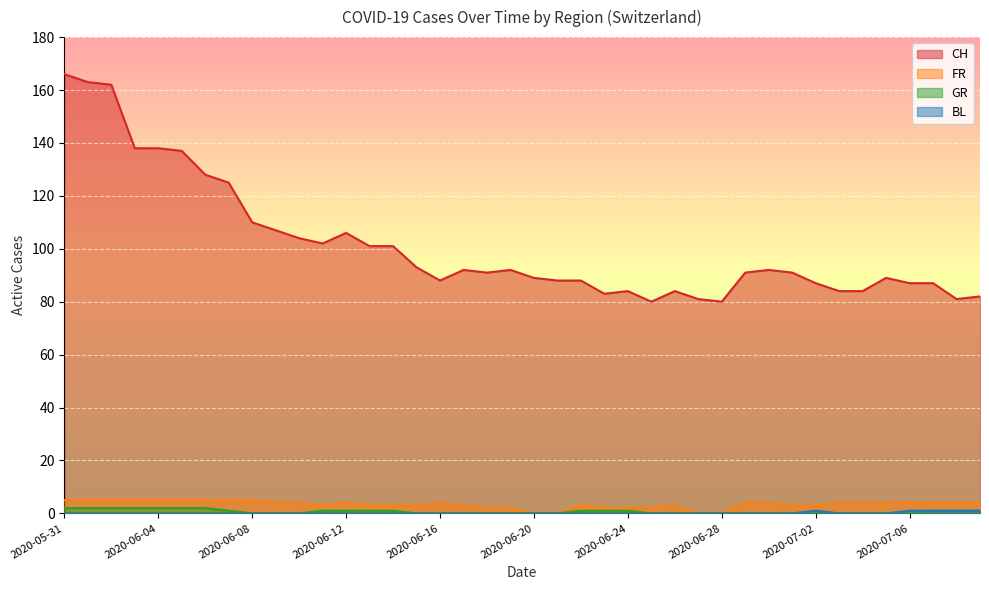

Reading right to left, what are all the values shown in this chart?

CH: 82	81	87	87	89	84	84	87	91	92	91	80	81	84	80	84	83	88	88	89	92	91	92	88	93	101	101	106	102	104	107	110	125	128	137	138	138	162	163	166
FR: 4	4	4	4	4	4	4	3	3	4	4	0	0	3	2	2	2	3	0	0	2	2	3	4	3	3	3	4	3	4	4	5	5	5	5	5	5	5	5	5
GR: 1	1	1	0	0	0	0	0	0	0	0	0	0	0	0	1	1	1	0	0	0	0	0	0	0	1	1	1	1	0	0	0	1	2	2	2	2	2	2	2
BL: 1	1	1	1	0	0	0	1	0	0	0	0	0	0	0	0	0	0	0	0	0	0	0	0	0	0	0	0	0	0	0	0	0	0	0	0	0	0	0	0